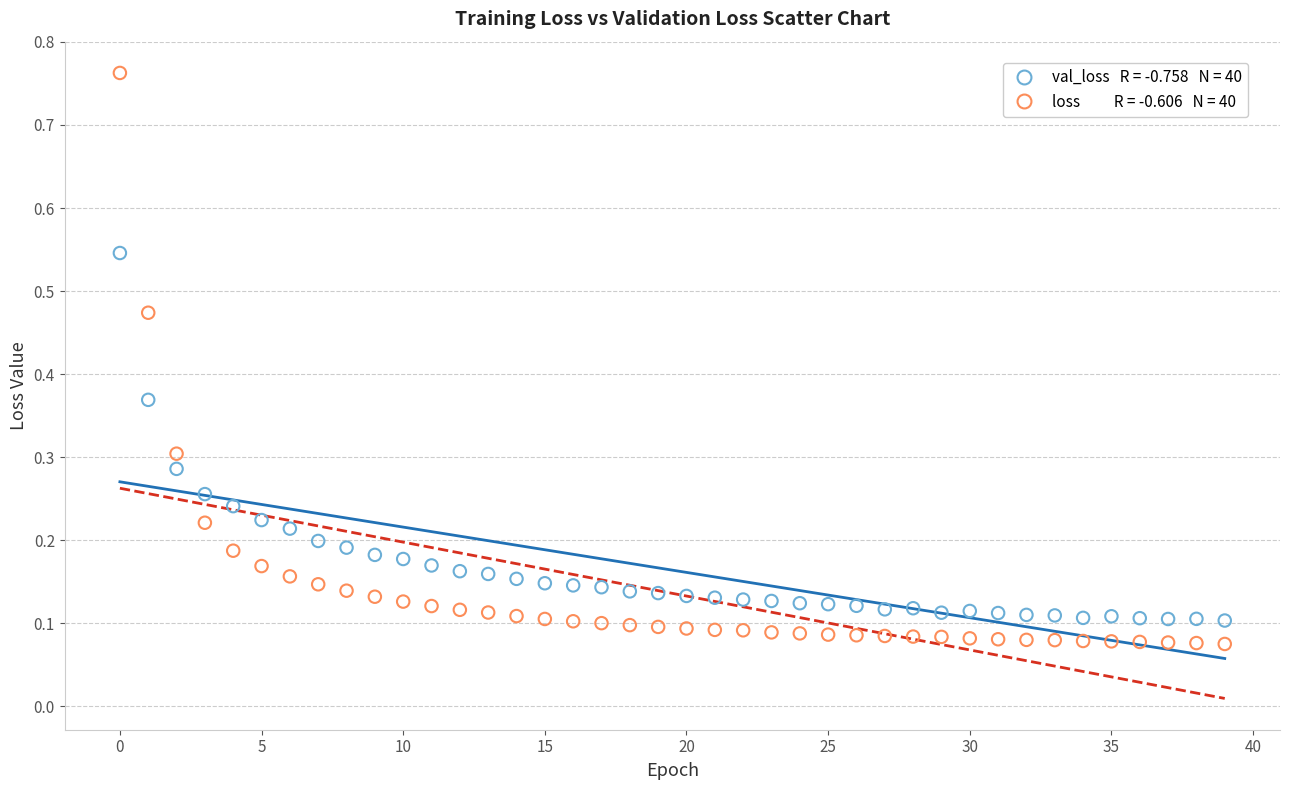

Across all data points, what is the range of Y values (max minus min)?

0.7